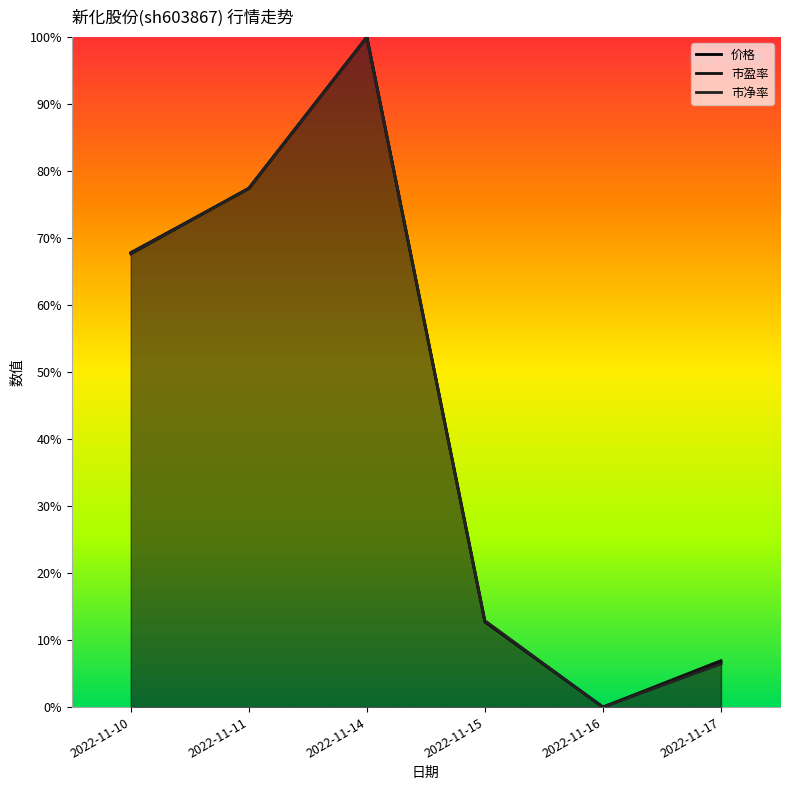

Which category has the highest value across all series?

2022-11-14